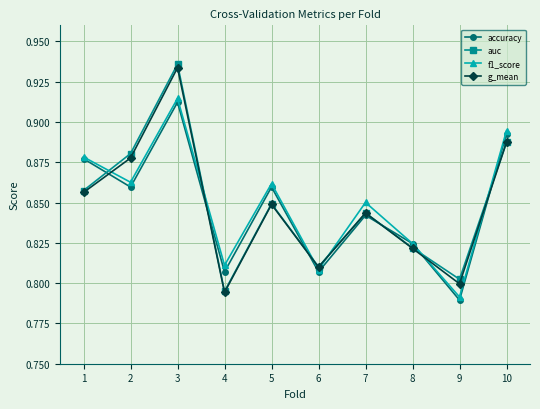

How many series are shown in this chart?

4